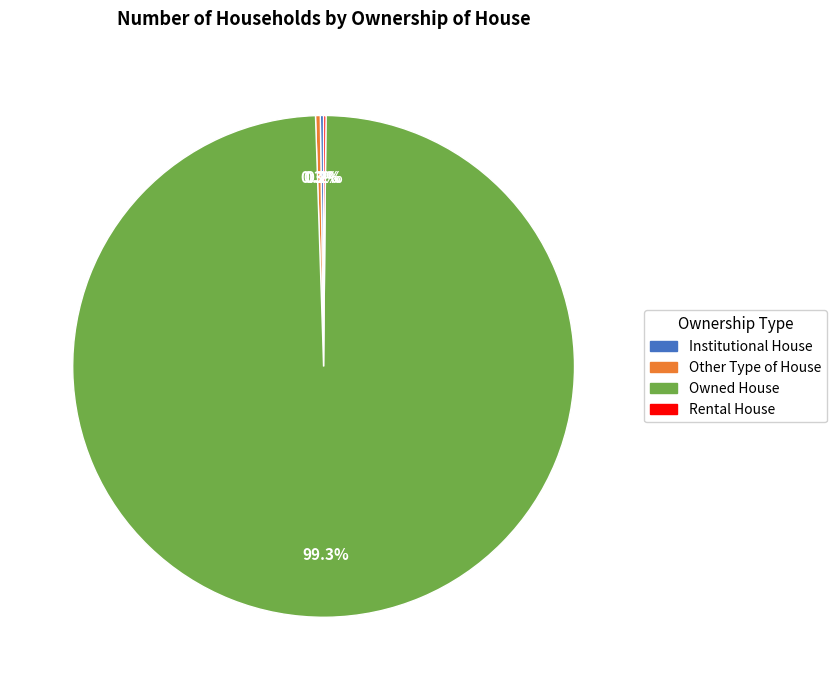

What is the largest slice in the pie chart?

Owned House